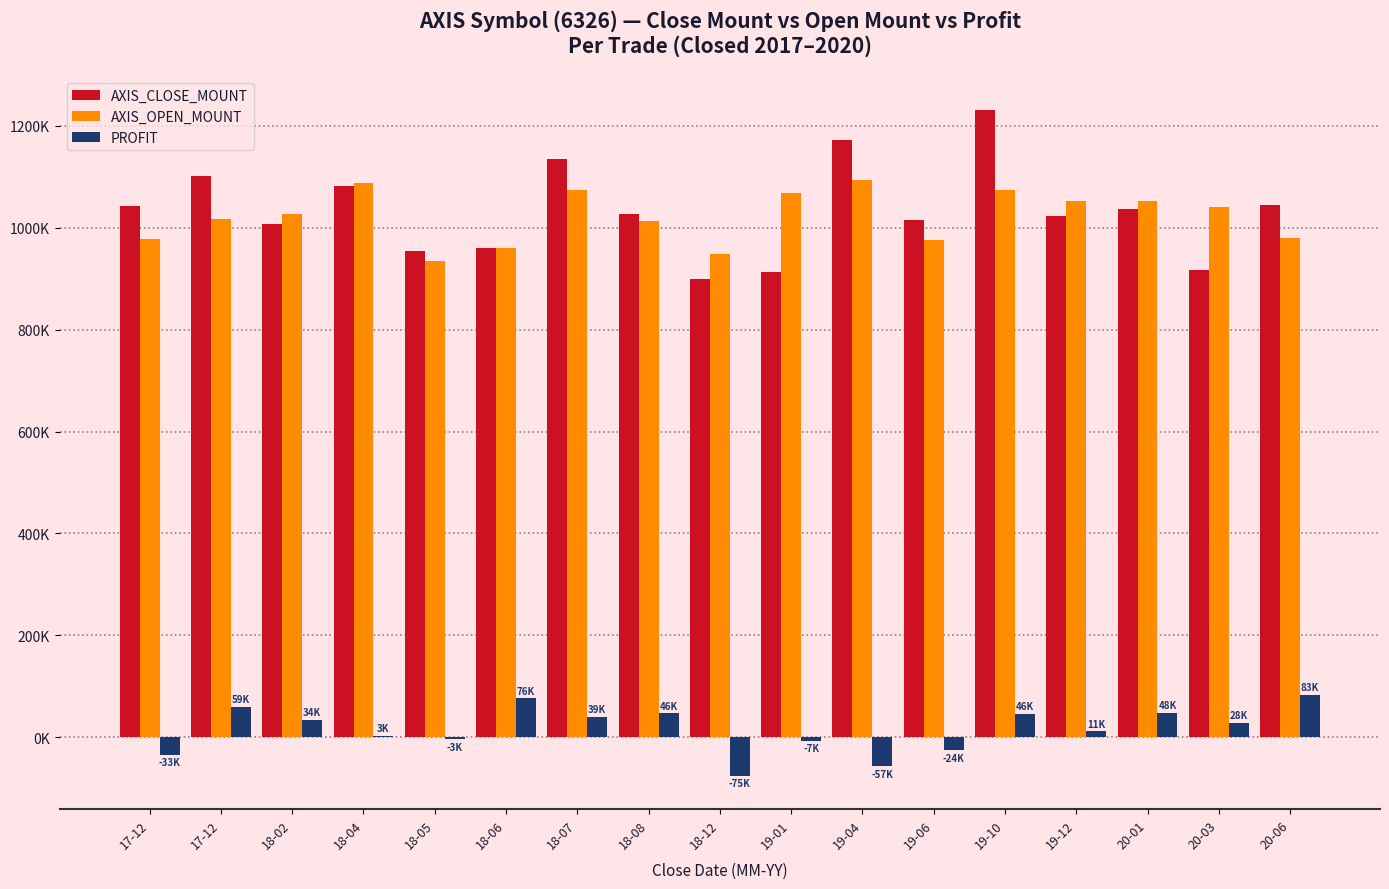

Does the chart contain stacked bars?

No